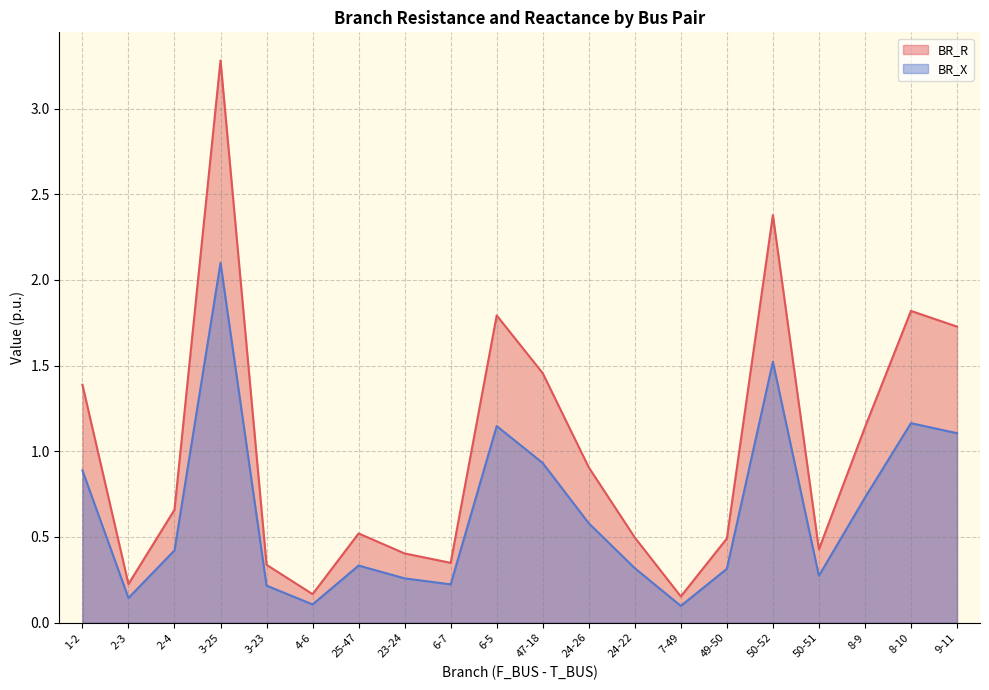

The BR_R series shows 3.0 at 8-10. True or false?

False